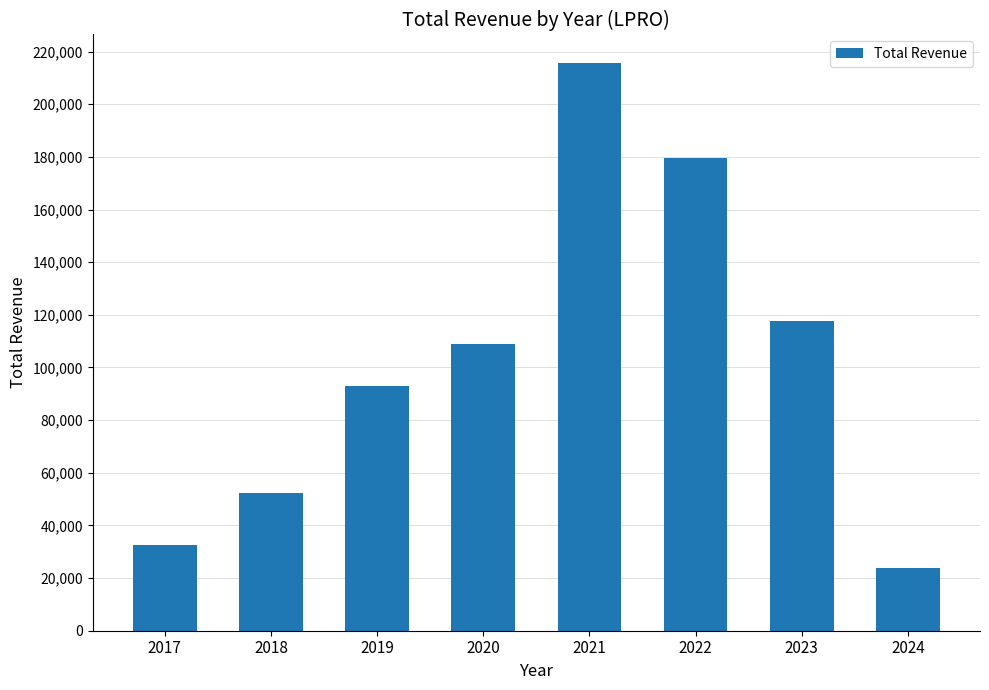

Which has a higher value, 2022 or 2023?

2022